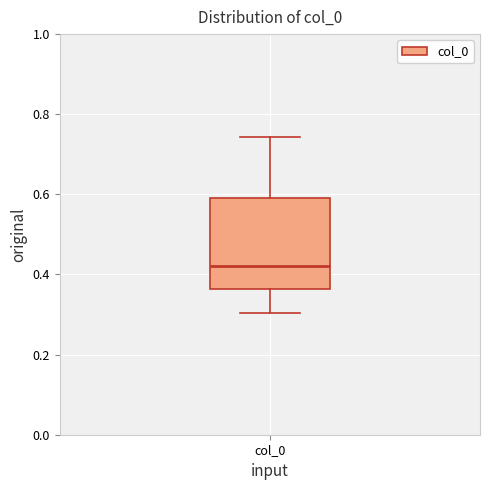

Transcribe this box plot: give where the median line is, the range the box spans, and where the two whiskers end, as read against the y-axis. The values are not printed on the chart, so give them approximately, as read against the axis.

median 0.42, box 0.36 to 0.60, whiskers 0.30 to 0.74